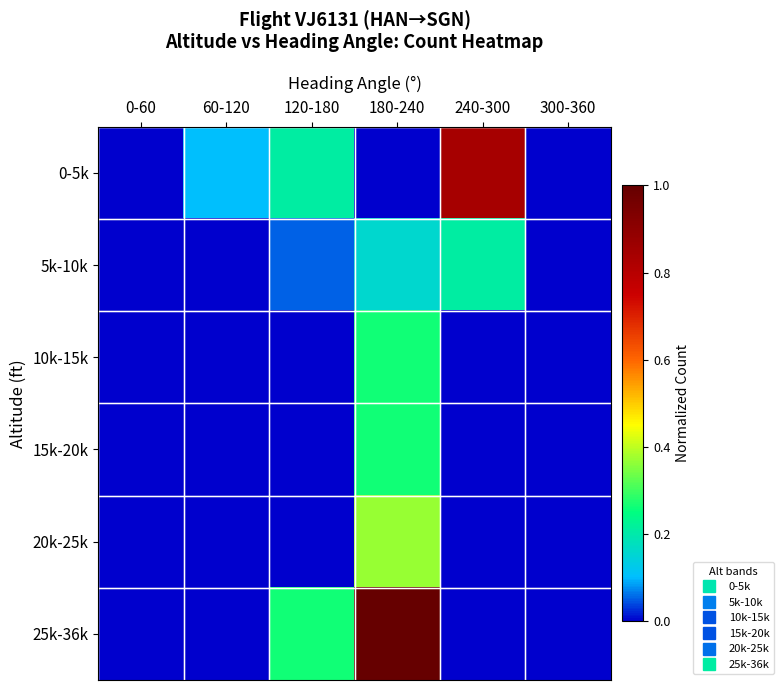

Between 0-60 and 120-180, which is larger?

120-180